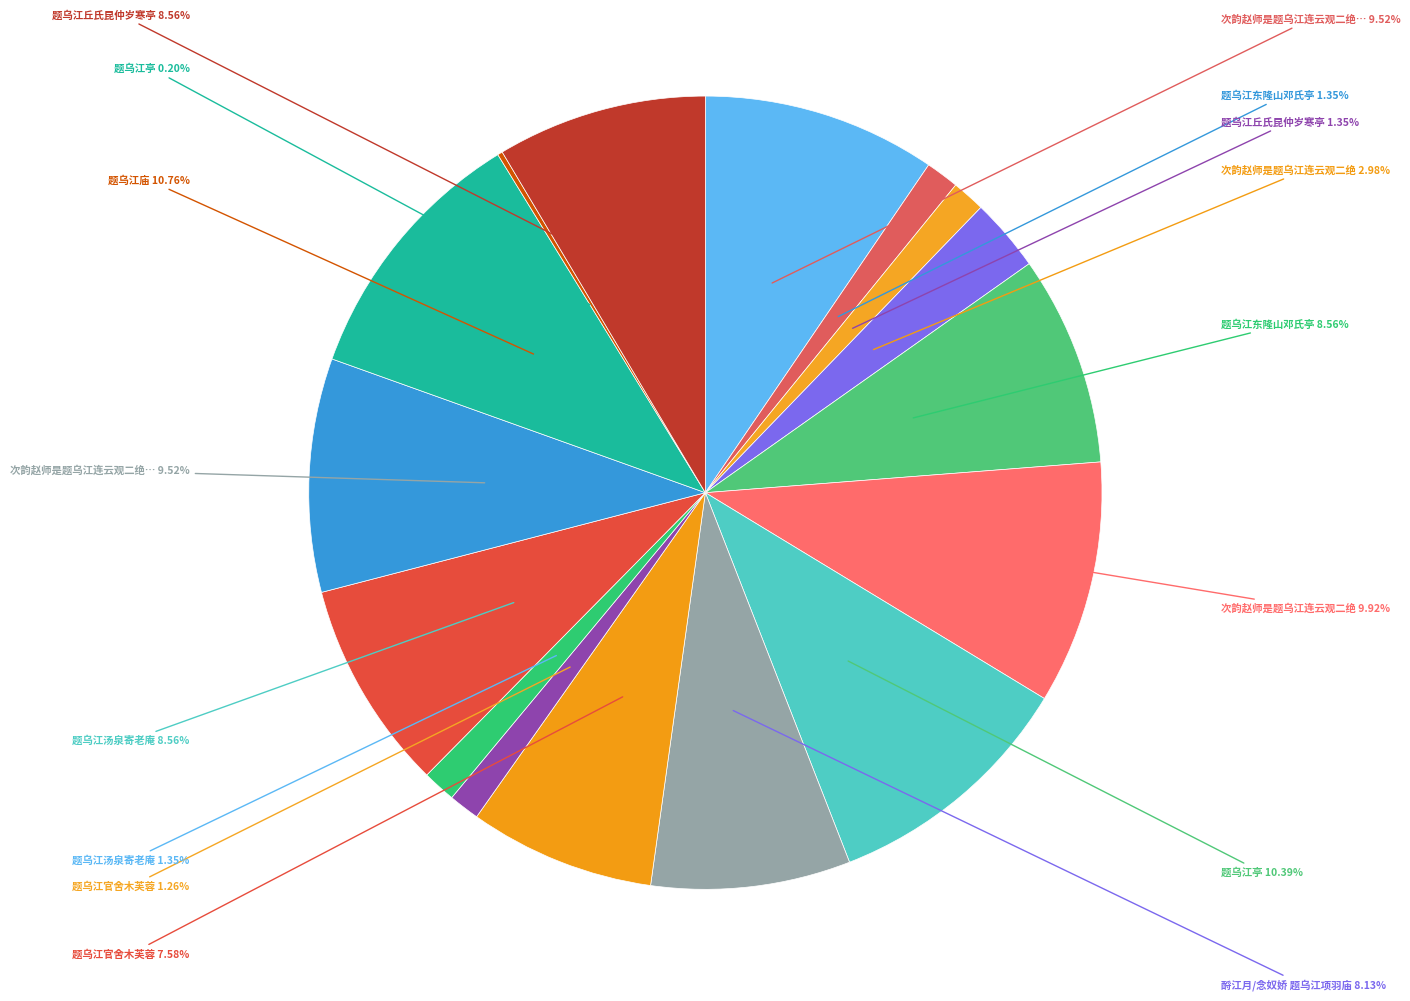

What is the smallest slice in the pie chart?

题乌江亭